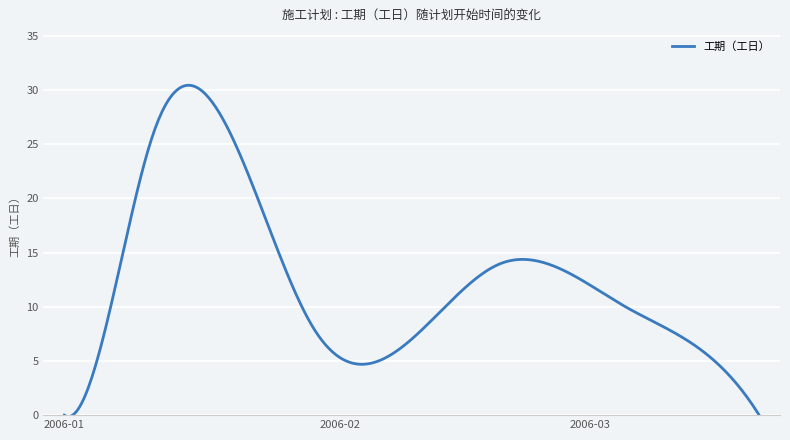

What is the difference between the maximum and minimum values?

30.6